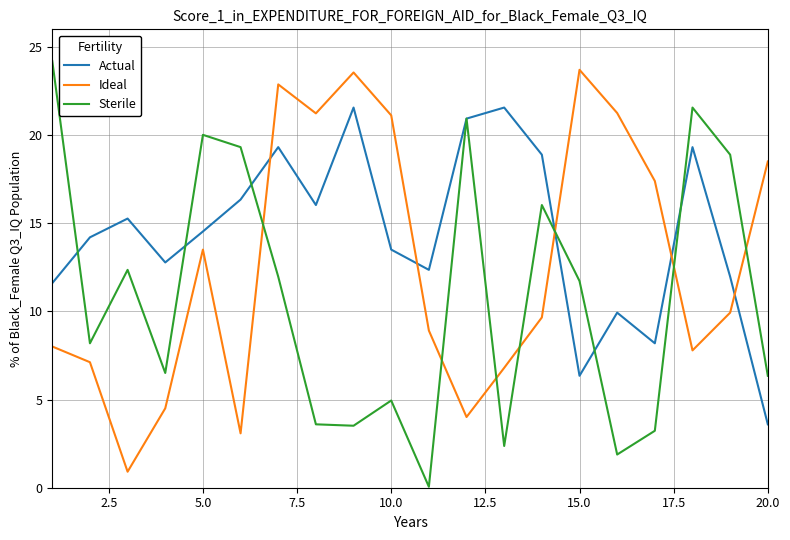

How many intersections are there between Ideal and Actual?

5